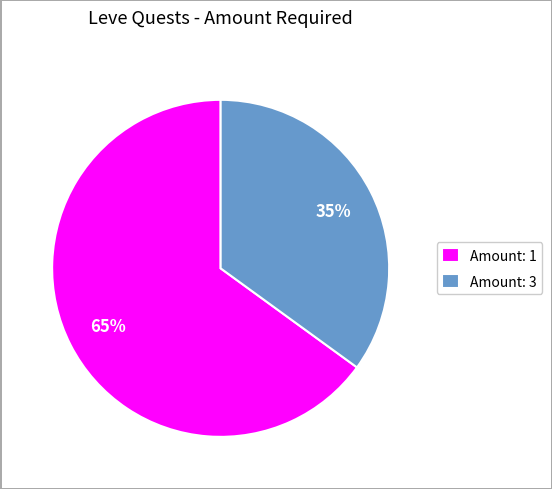

To the nearest percent, what is the average slice percentage?

50%